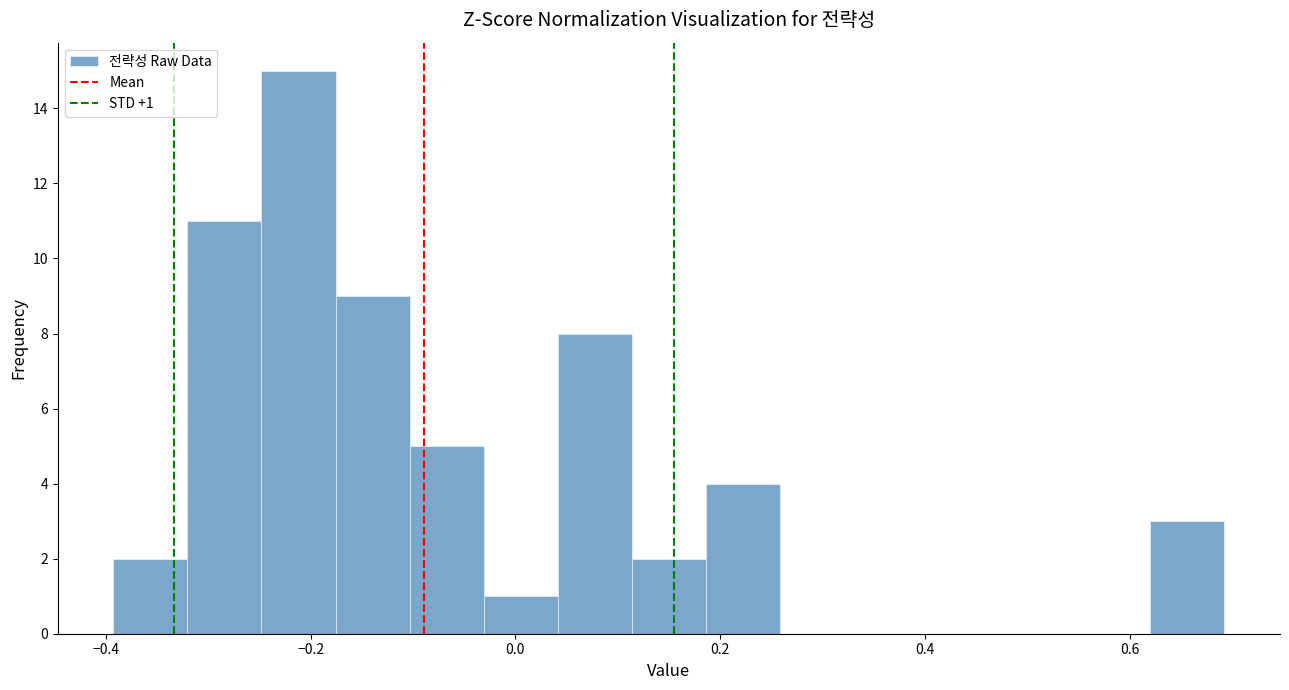

Around what value on the x-axis is the tallest bar? Give the approximate position of its centre, as read against the axis.

-0.22